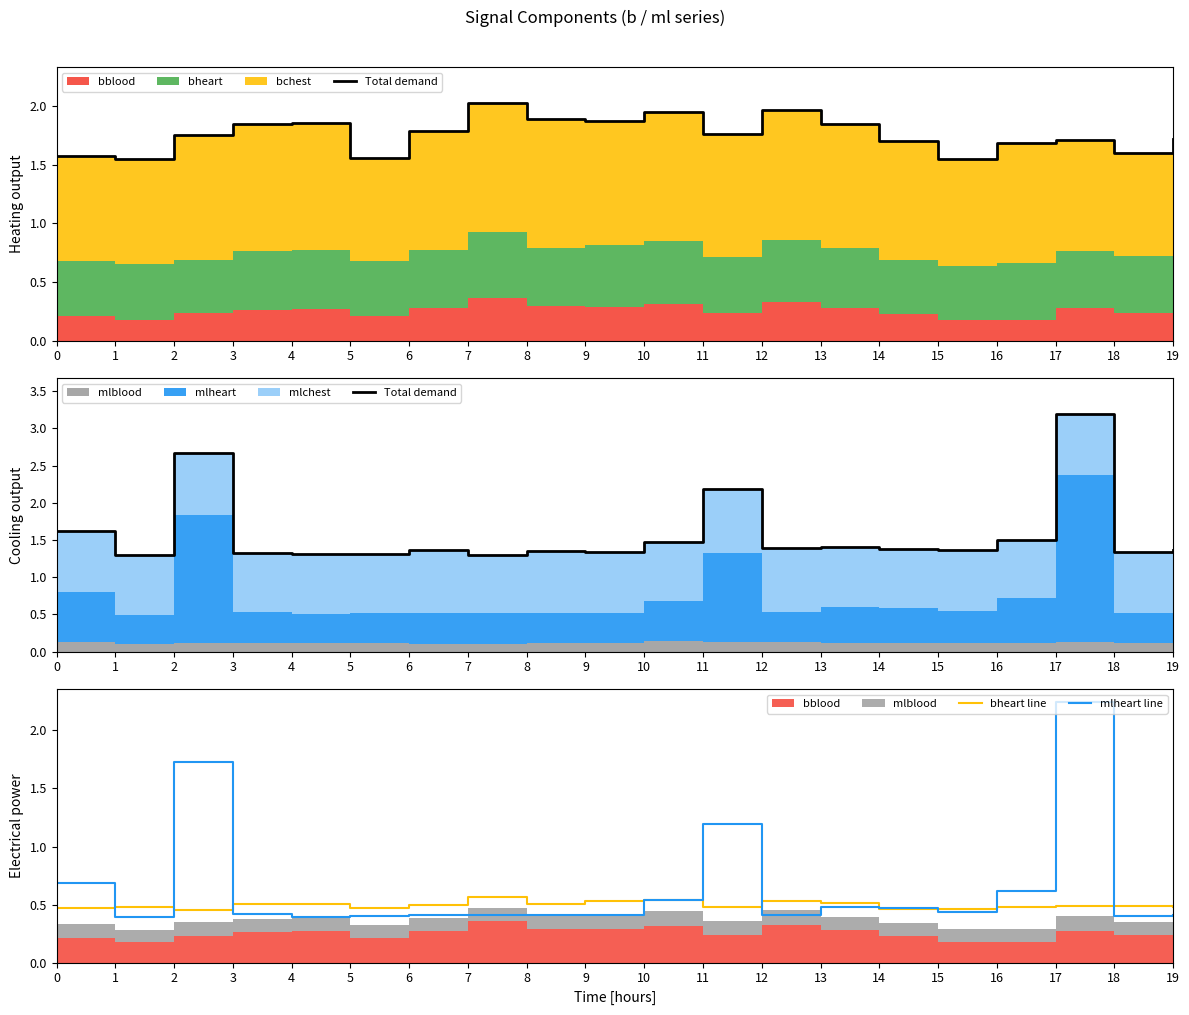

Reading left to right, extract all data points from this chart.

Total demand: 0=1.6	1=1.3	2=2.7	3=1.3	4=1.3	5=1.3	6=1.4	7=1.3	8=1.3	9=1.3	10=1.5	11=2.2	12=1.4	13=1.4	14=1.4	15=1.4	16=1.5	17=3.2	18=1.3	19=1.4
bheart line: 0=0.5	1=0.5	2=0.5	3=0.5	4=0.5	5=0.5	6=0.5	7=0.6	8=0.5	9=0.5	10=0.5	11=0.5	12=0.5	13=0.5	14=0.5	15=0.5	16=0.5	17=0.5	18=0.5	19=0.5
mlheart line: 0=0.7	1=0.4	2=1.7	3=0.4	4=0.4	5=0.4	6=0.4	7=0.4	8=0.4	9=0.4	10=0.5	11=1.2	12=0.4	13=0.5	14=0.5	15=0.4	16=0.6	17=2.2	18=0.4	19=0.4